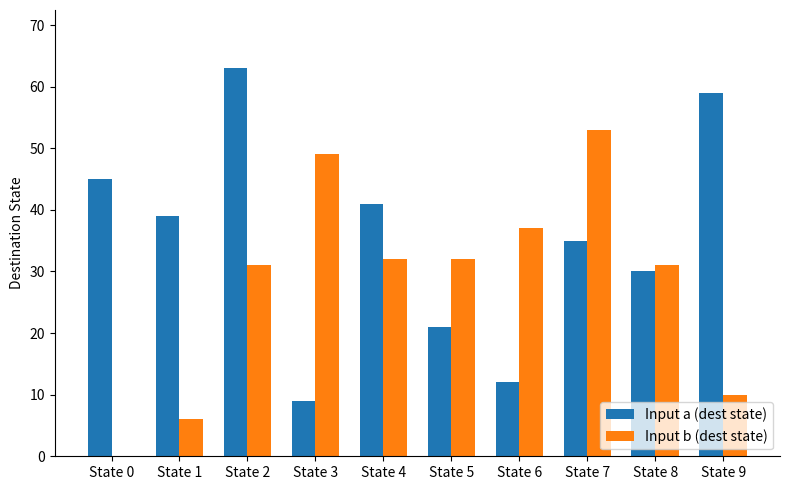

Between State 0 and State 5, which series saw the biggest shift?

Input b (dest state)